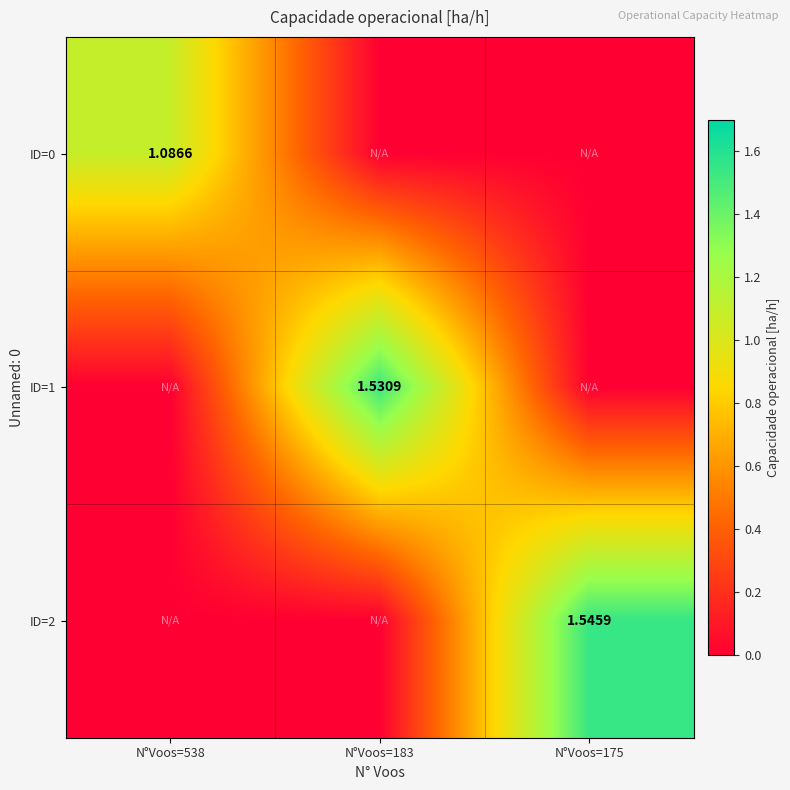

Rank the series by their maximum value, from highest to lowest.

ID=2, ID=1, ID=0